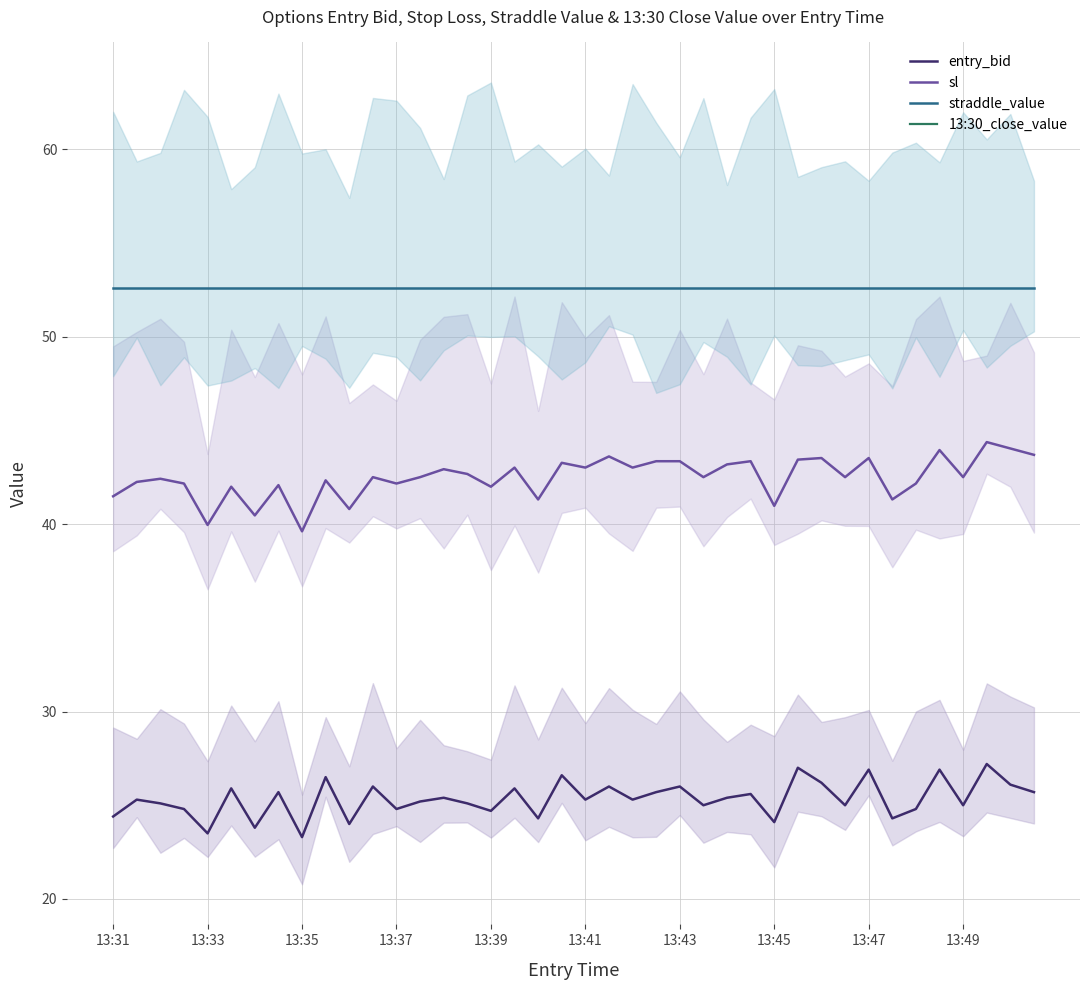

What is the minimum value for straddle_value?

52.6